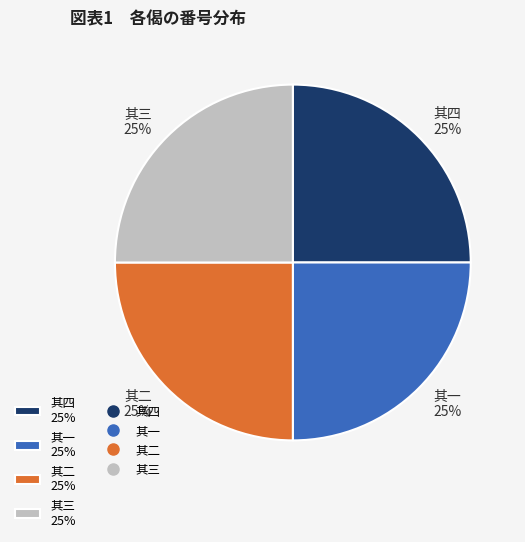

Is there a majority slice in this chart?

No